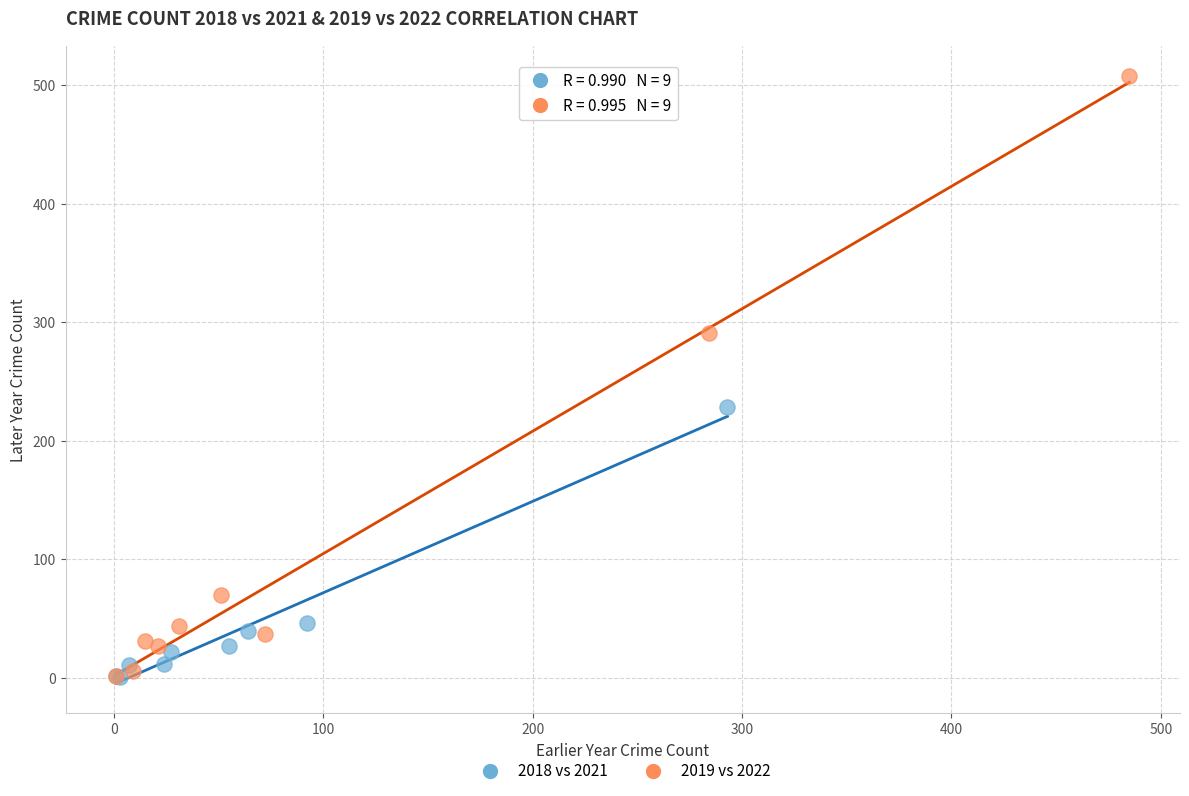

Which series has the largest Y range (max minus min)?

2019 vs 2022